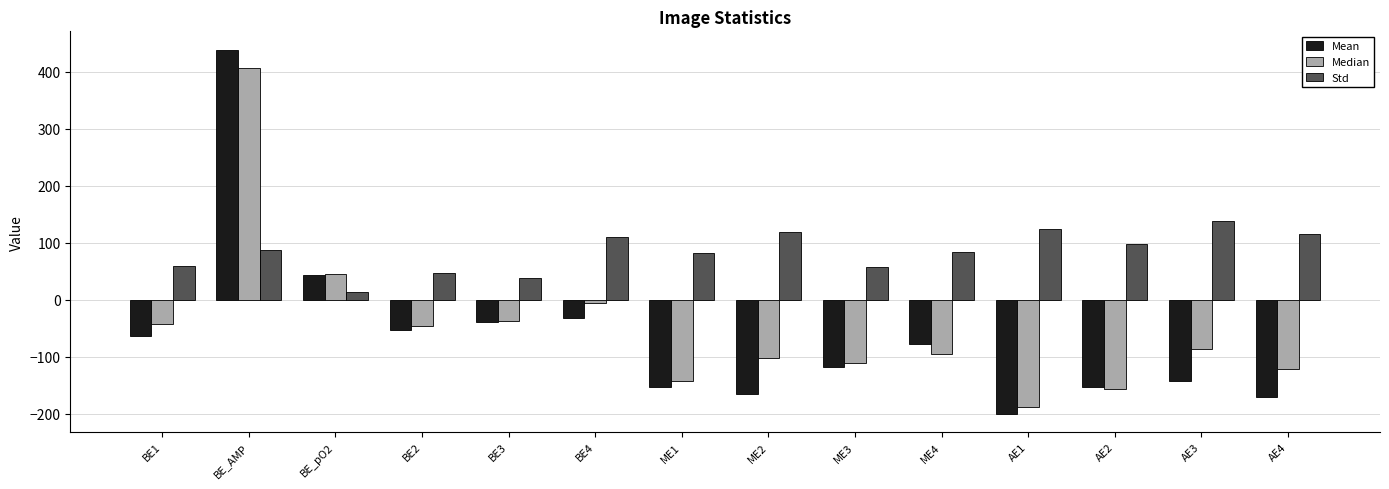

List the series in order of their peak value, lowest first.

Std, Median, Mean